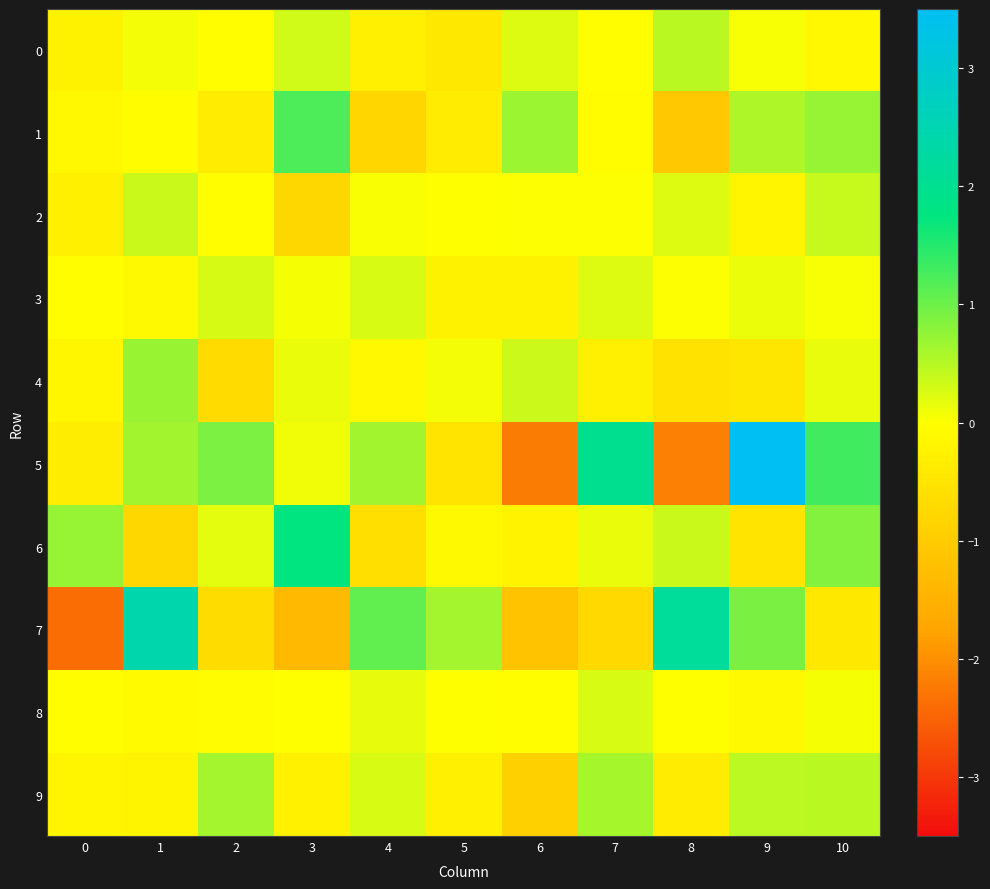

Which label corresponds to the largest value in the chart?

9